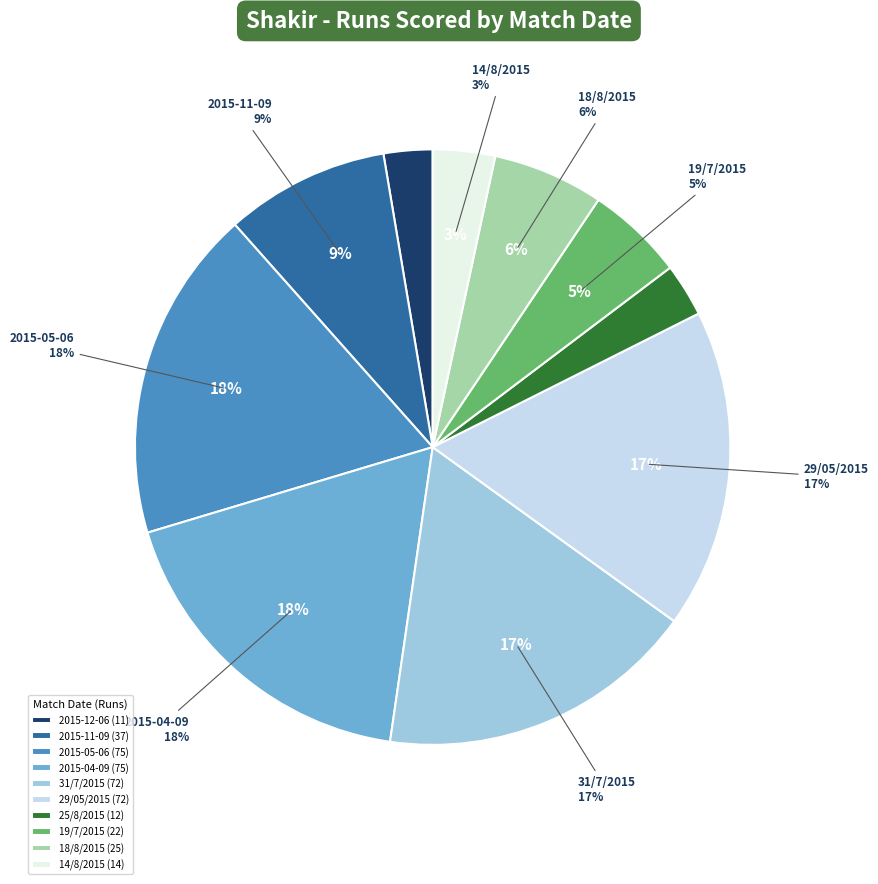

Which has a higher value, 19/7/2015 or 14/8/2015?

19/7/2015